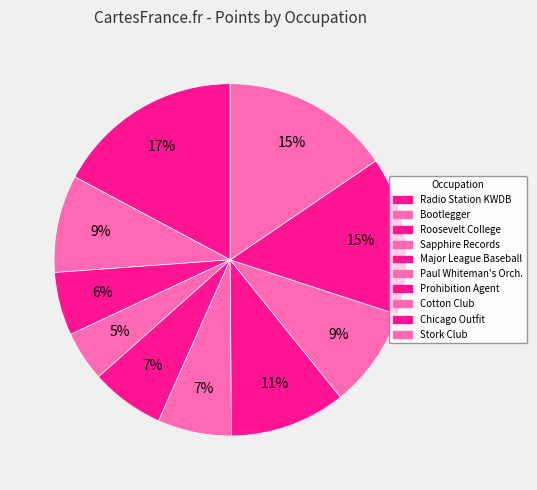

How many segments does this pie chart have?

10